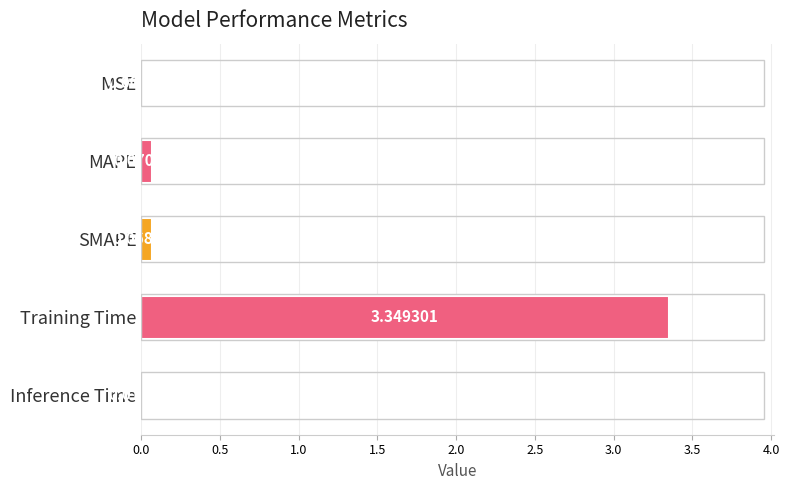

What is the sum of the values at MSE and Training Time?

3.4